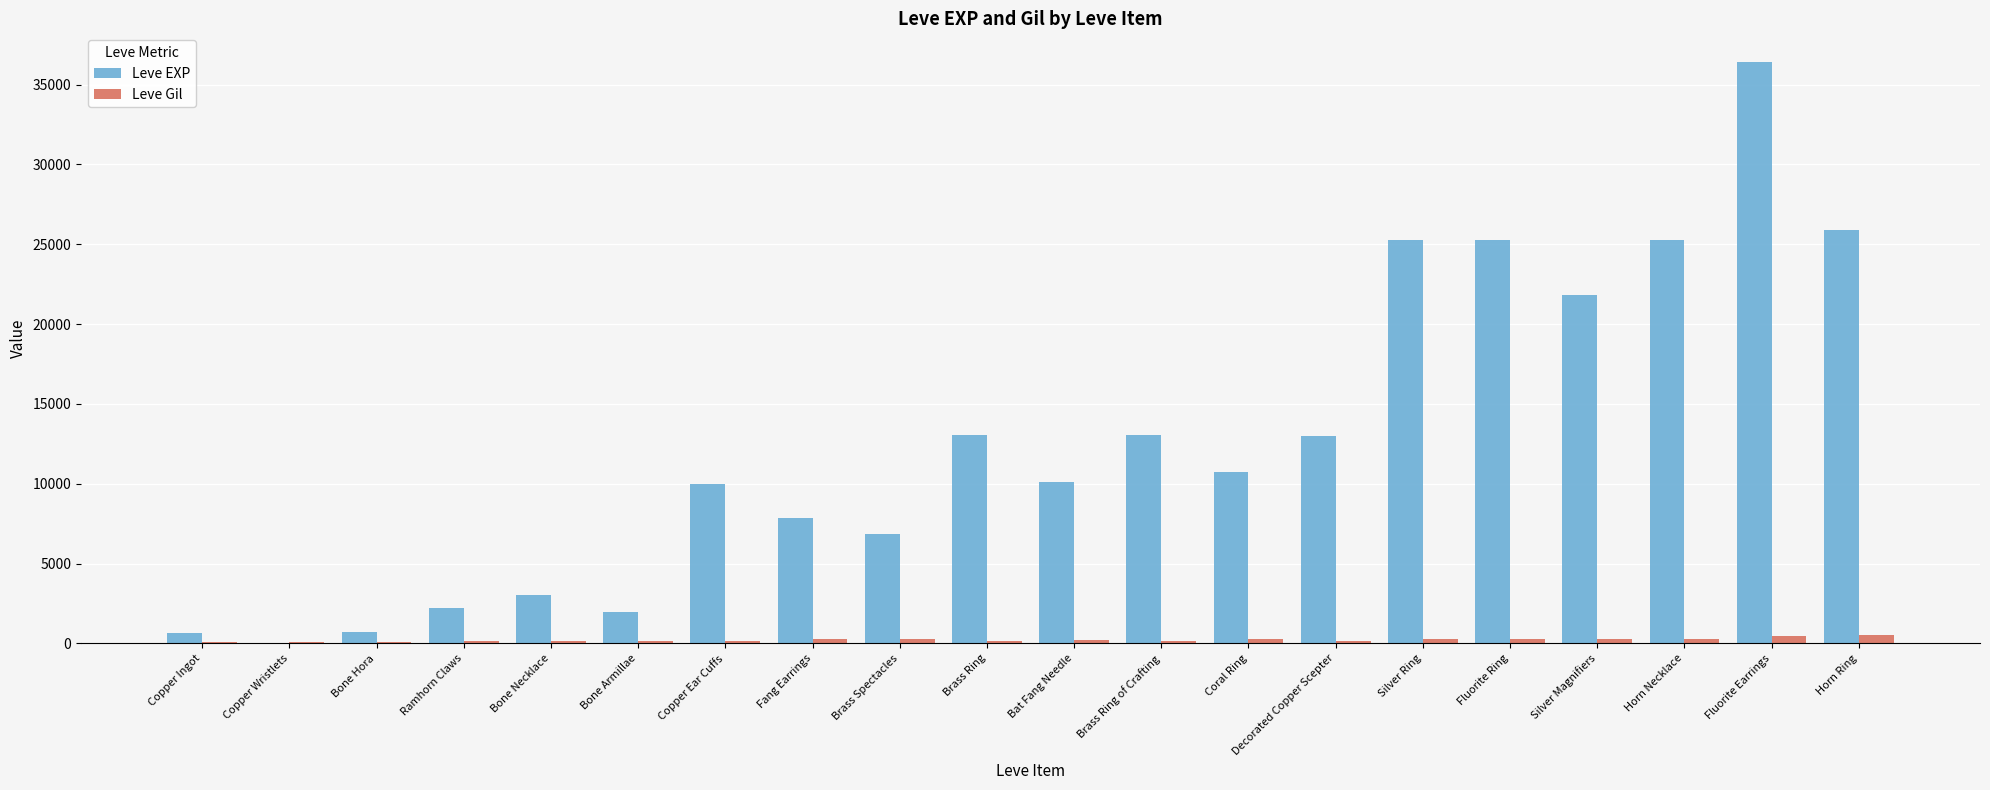

Does the chart contain stacked bars?

No